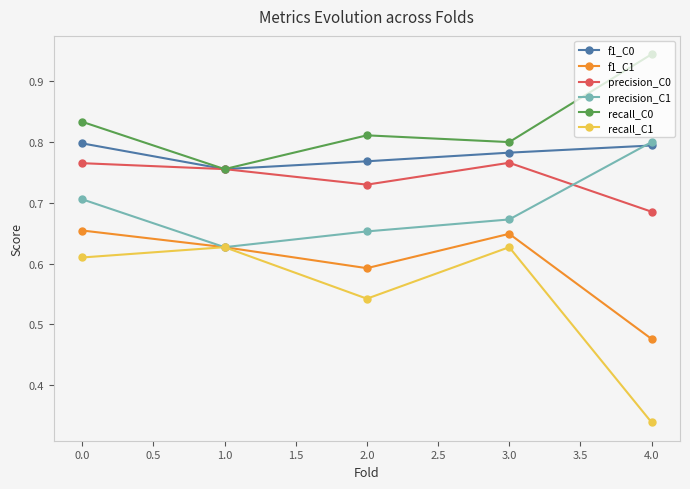

How many interior local peaks does the precision_C0 series have?

1